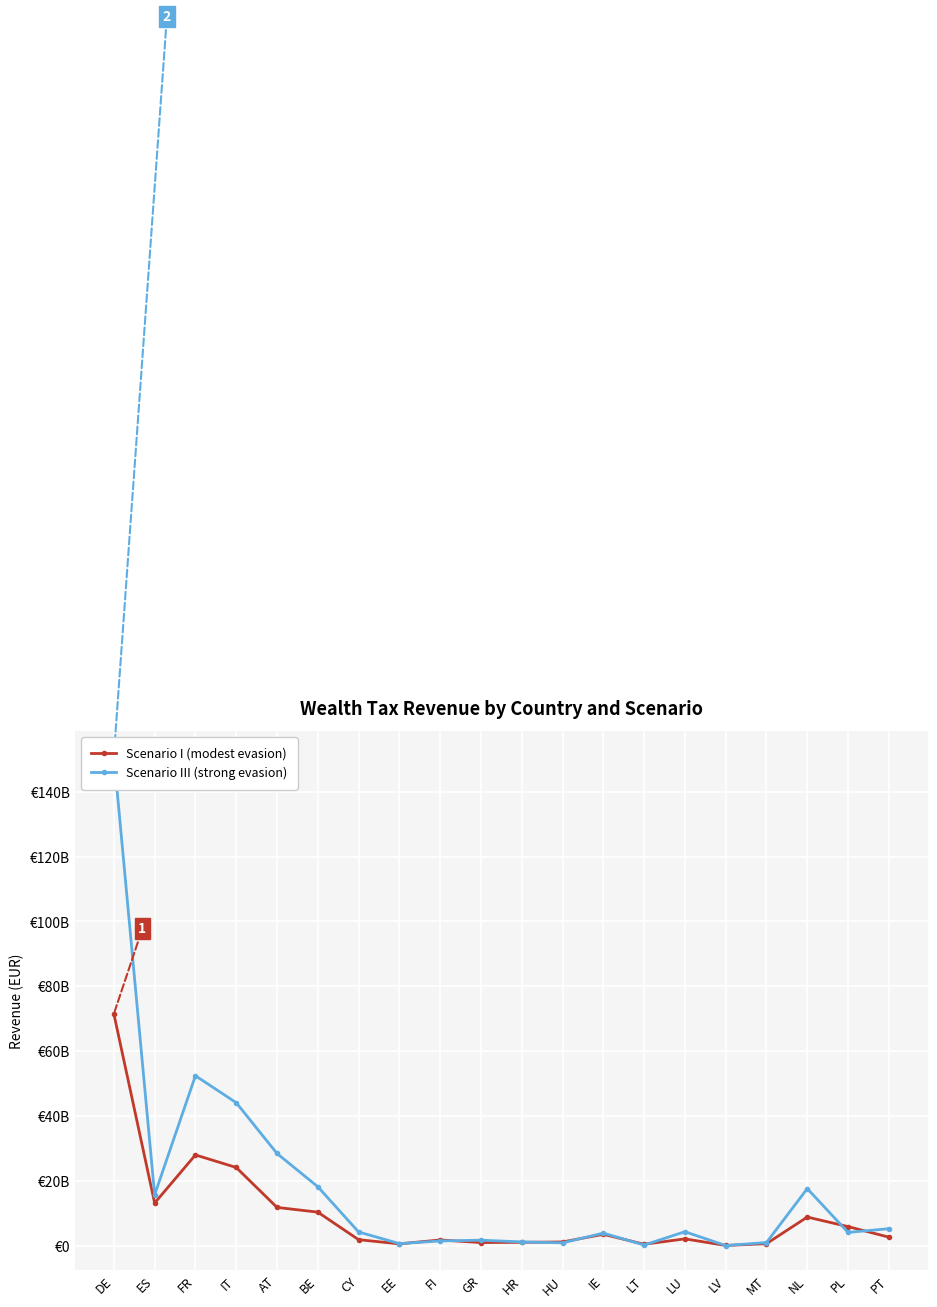

What is the total value across all series at LT?

644327000